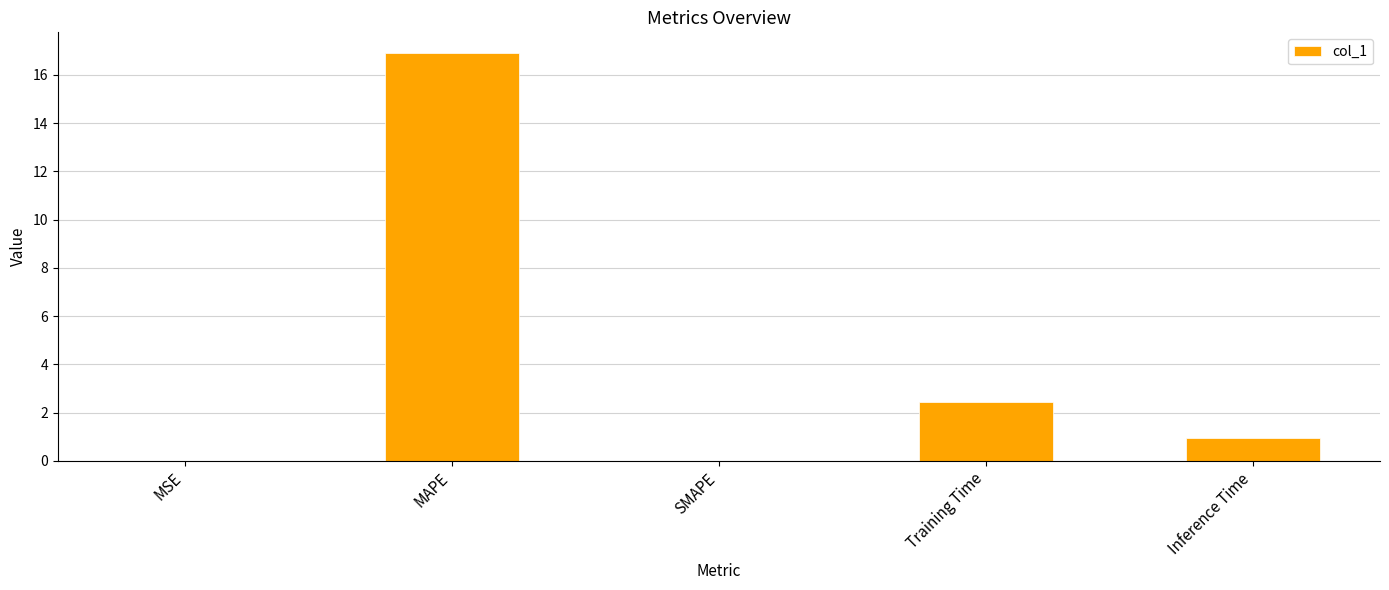

Is it true that the value at Inference Time is 0.4?

False